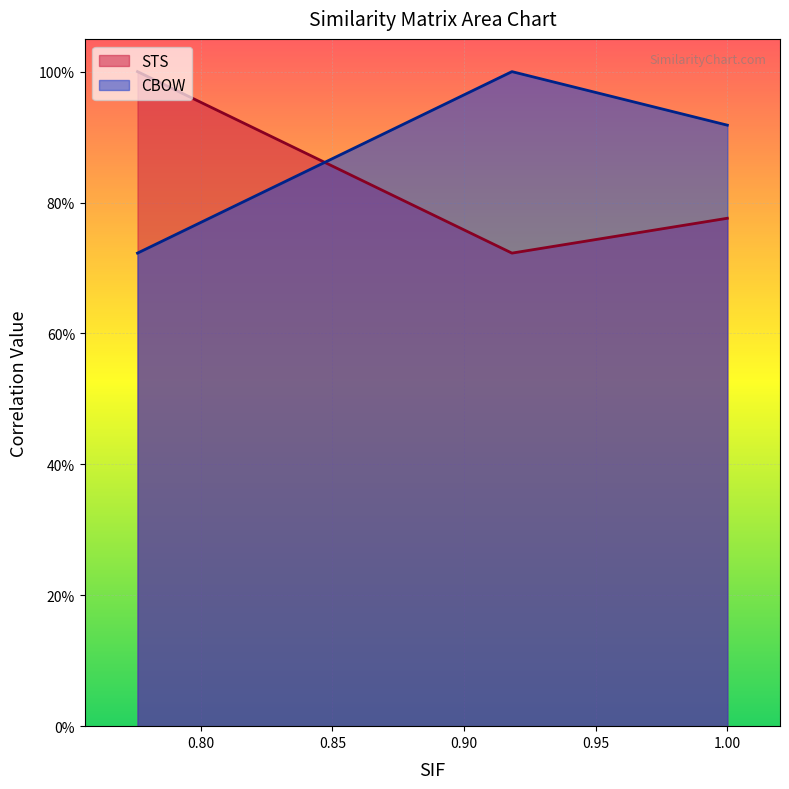

Which series changed the most between STS and CBOW?

STS